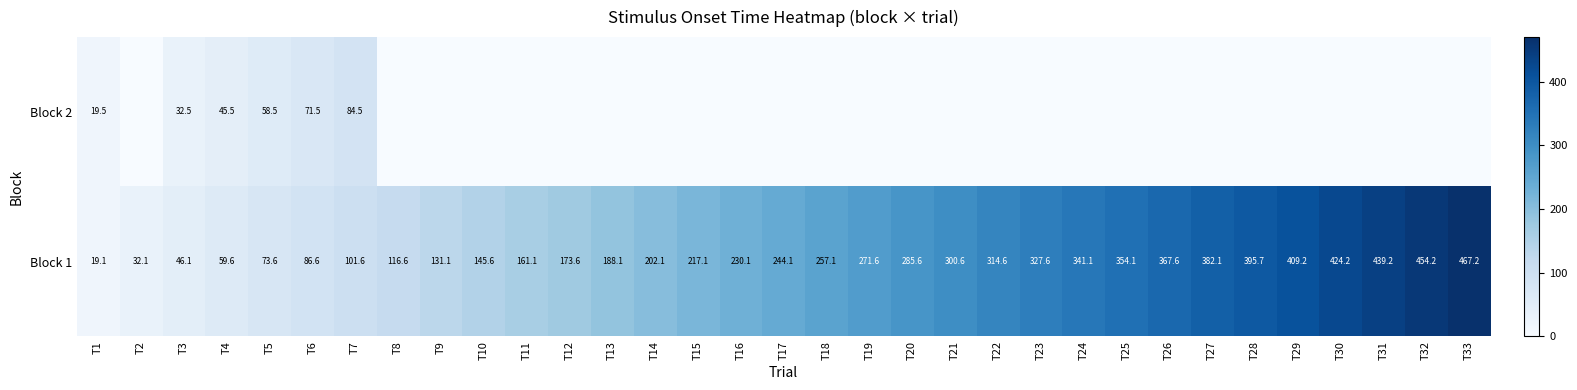

What is the difference between the maximum and minimum values in the Block 1 series?

448.1